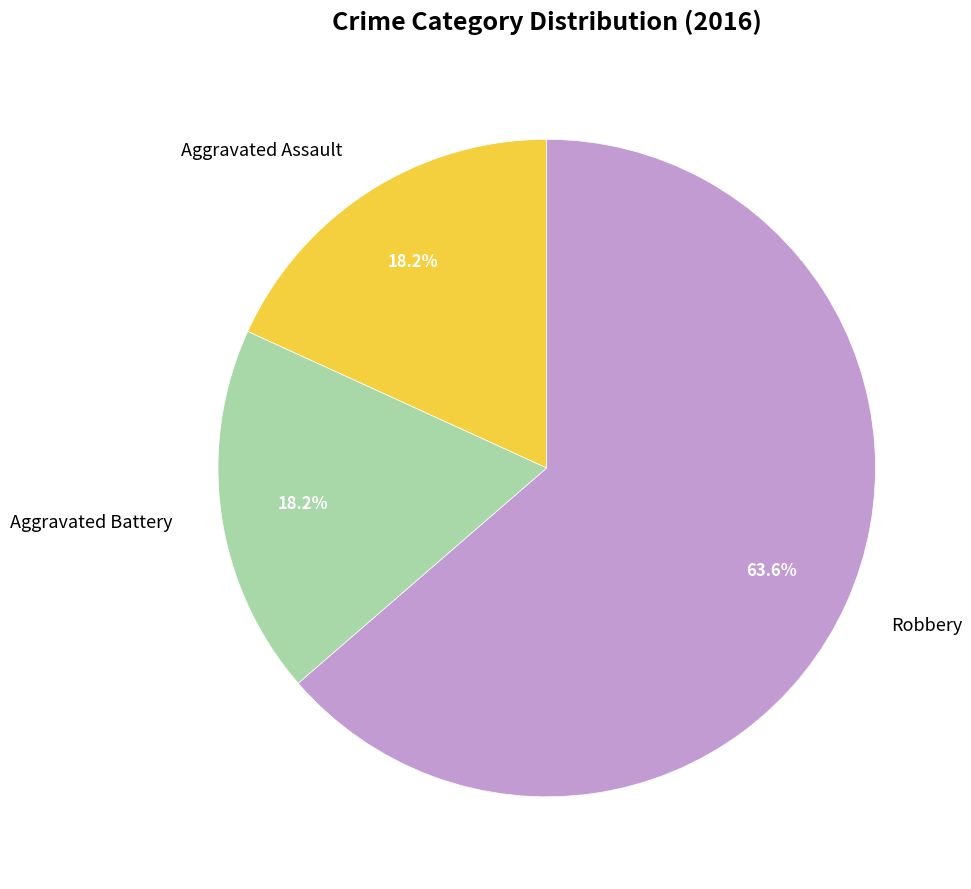

Which category has the biggest portion of the pie?

Robbery